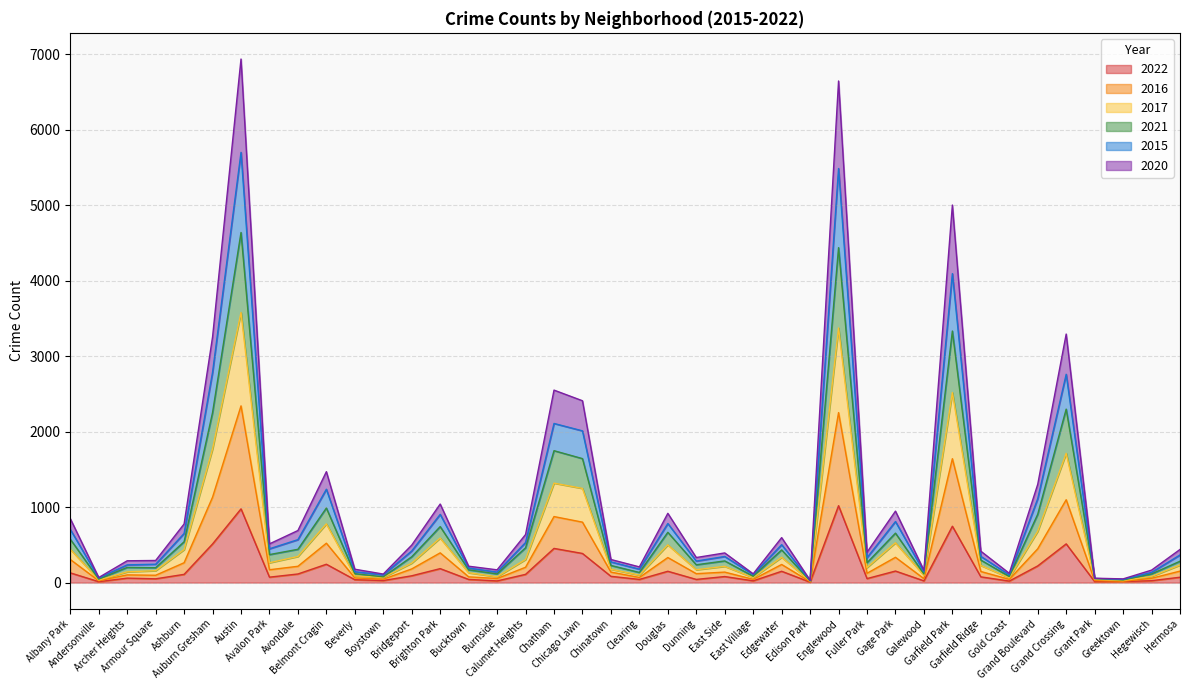

In 2015, how many points are higher than both neighbors (excluding endpoints)?

11